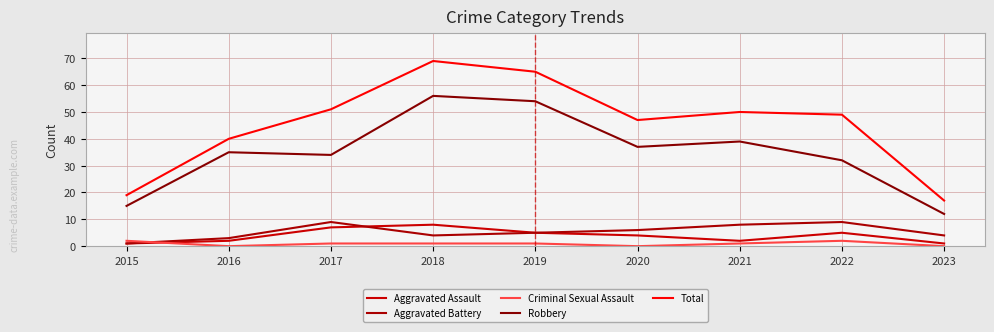

Rank the series by their maximum value, from highest to lowest.

Total, Robbery, Aggravated Battery, Aggravated Assault, Criminal Sexual Assault